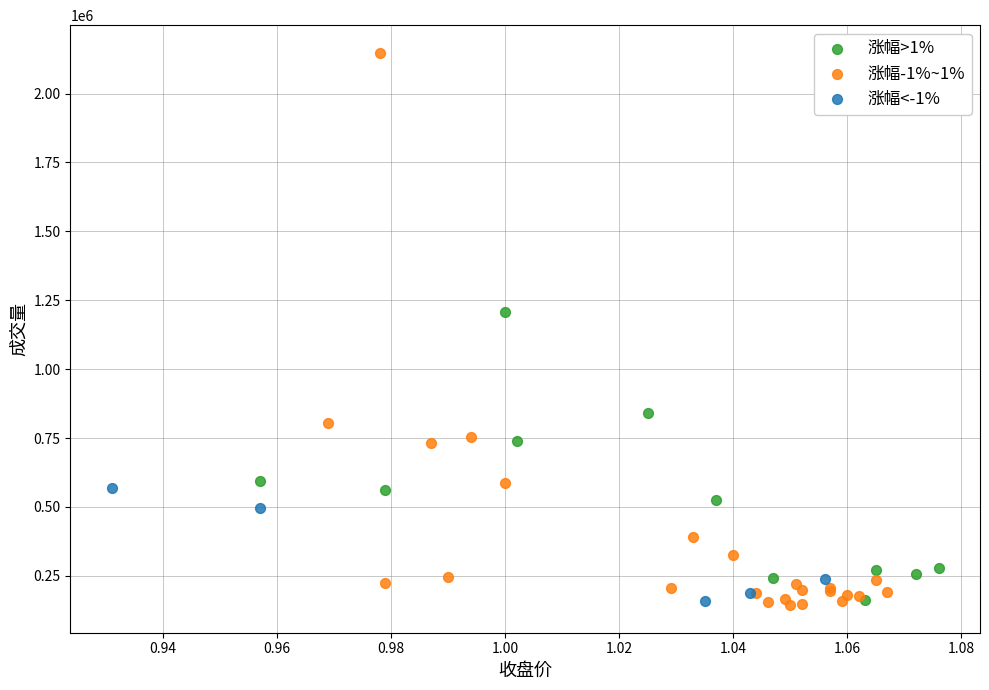

What are all the series names shown in the legend?

涨幅>1%, 涨幅-1%~1%, 涨幅<-1%